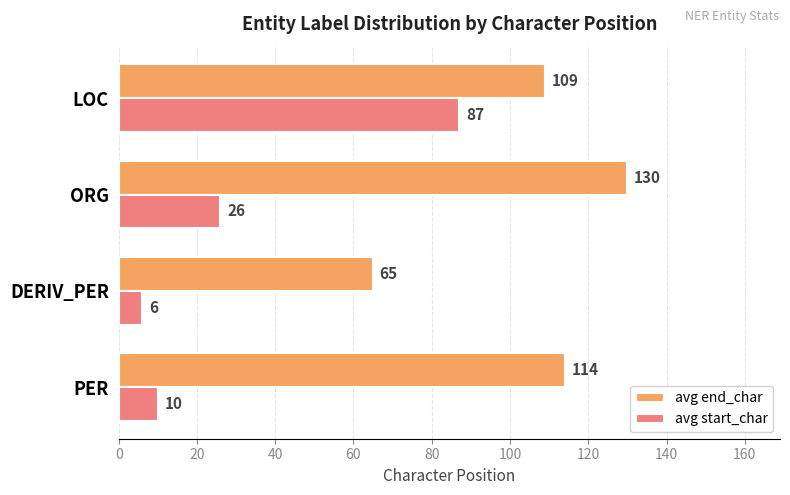

Where is avg end_char nearest to the value 97?

LOC